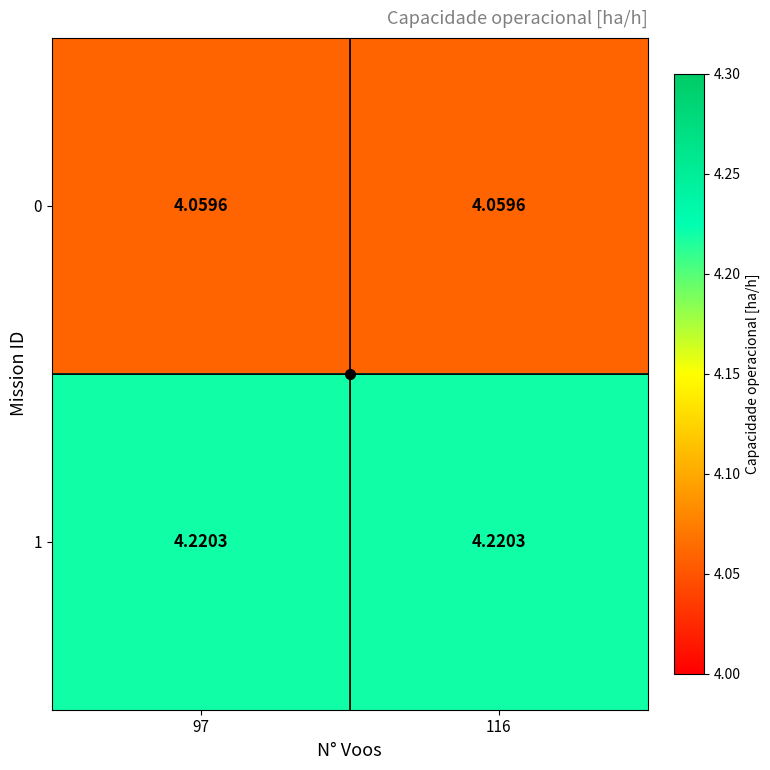

Is the value of 1 at 97 greater than the value of 0 at 116?

Yes